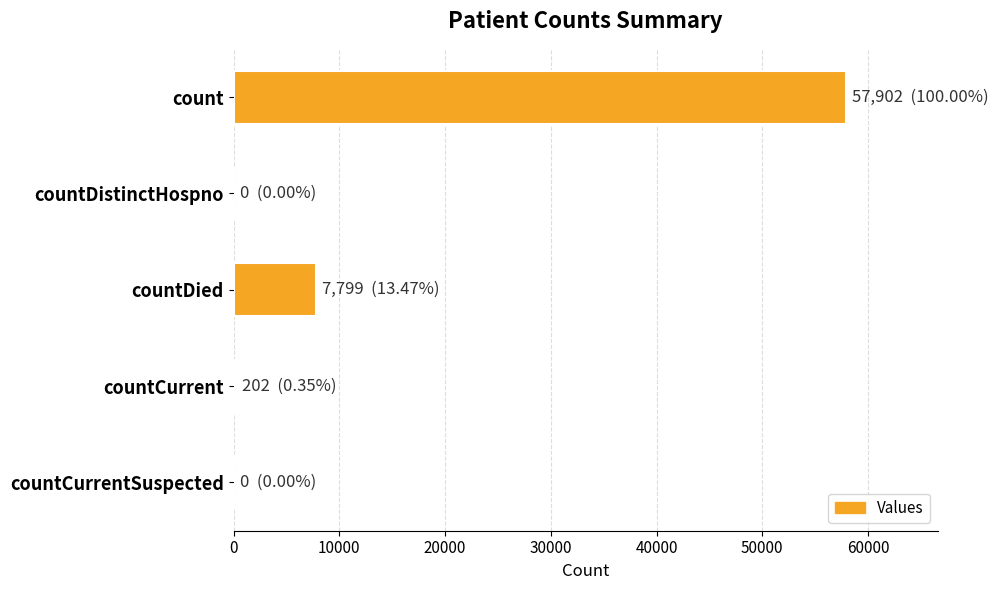

True or false: the data shows 2243 at countDied.

False